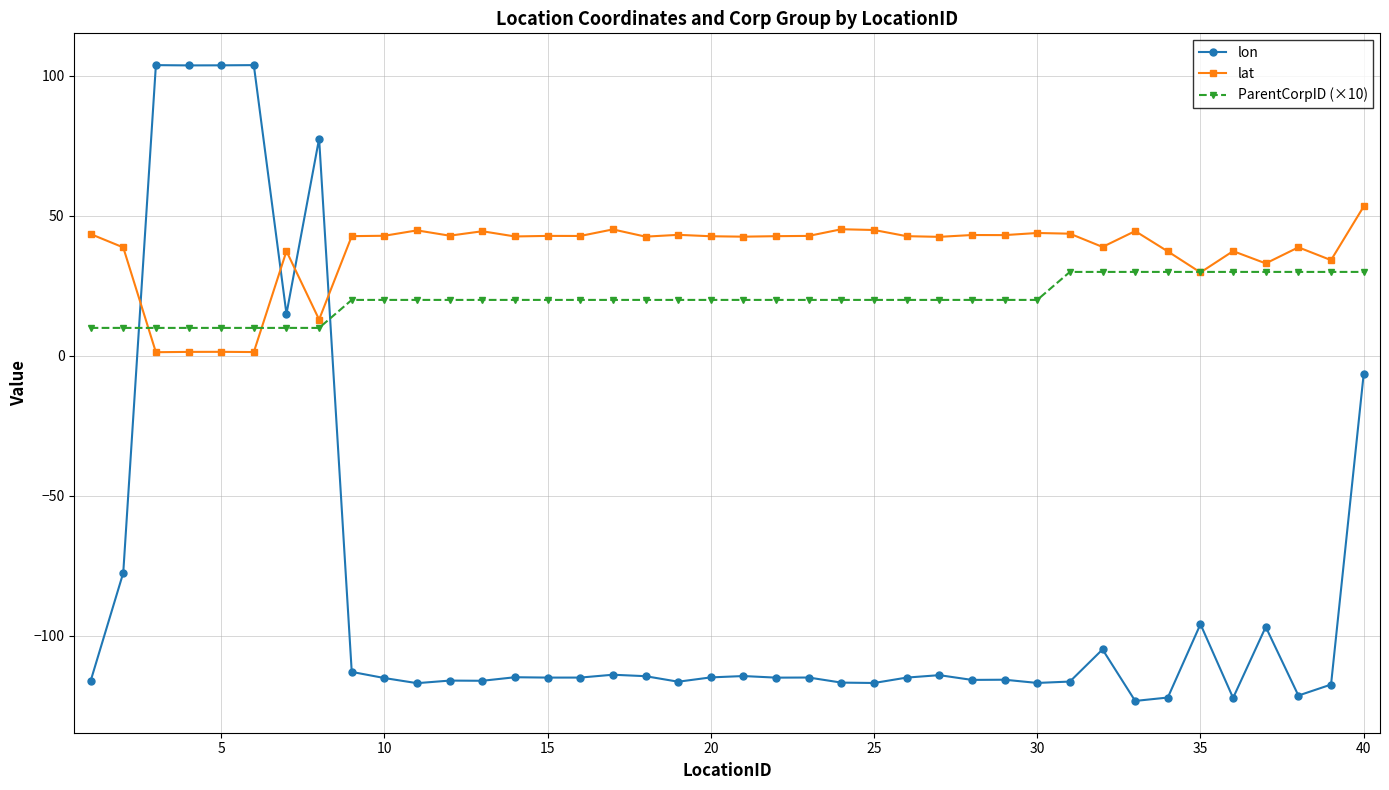

Which series has the widest spread of values?

lon